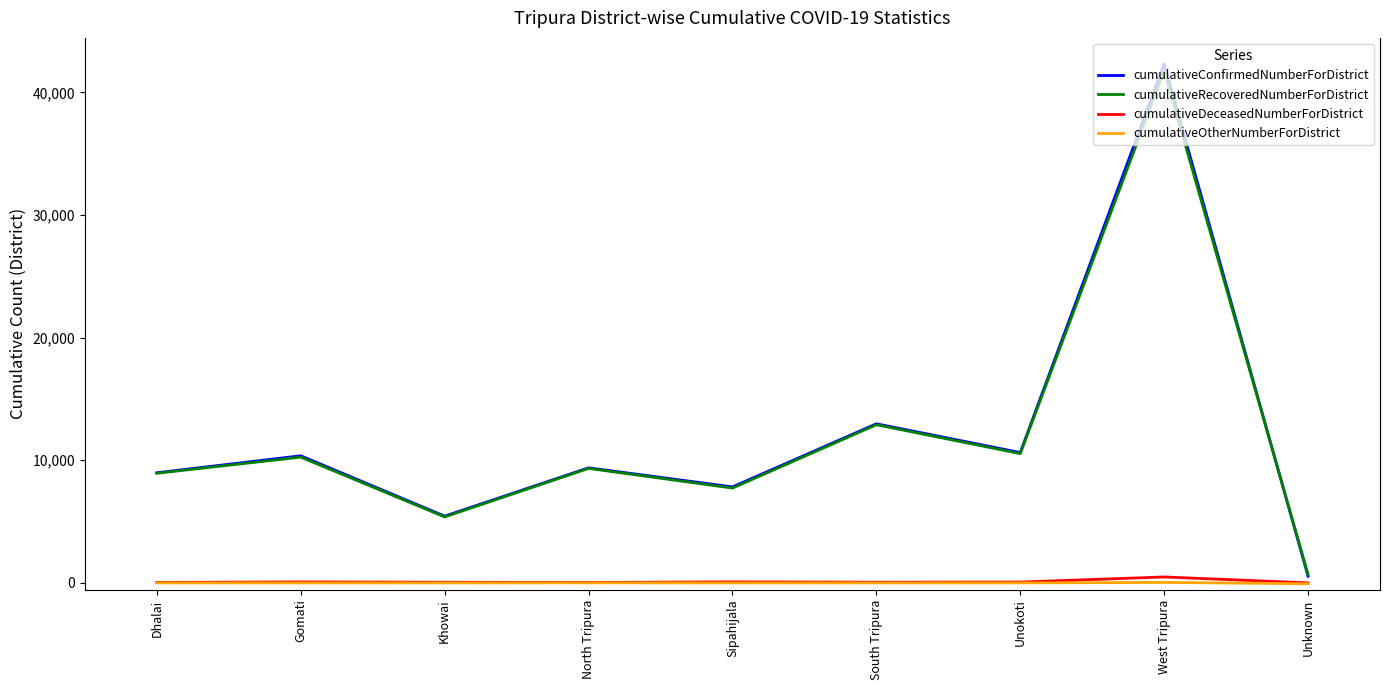

Between Sipahijala and West Tripura, which series saw the biggest shift?

cumulativeConfirmedNumberForDistrict